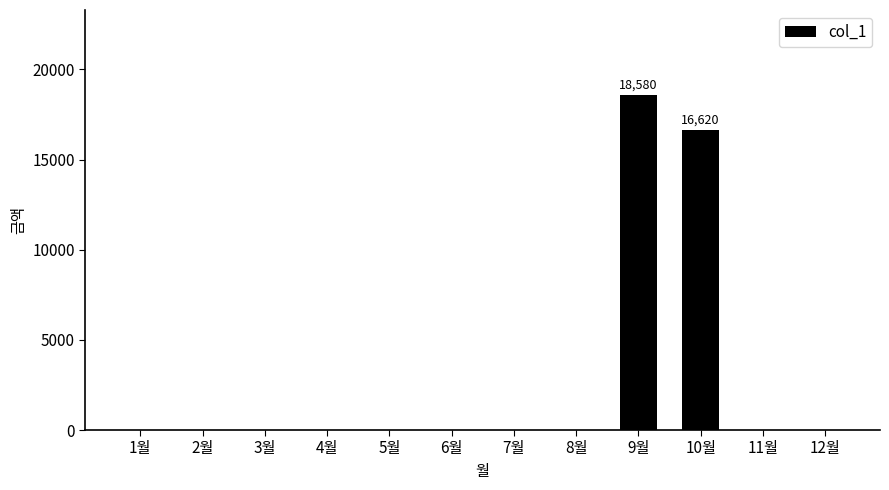

Between 10월 and 7월, which is larger?

10월